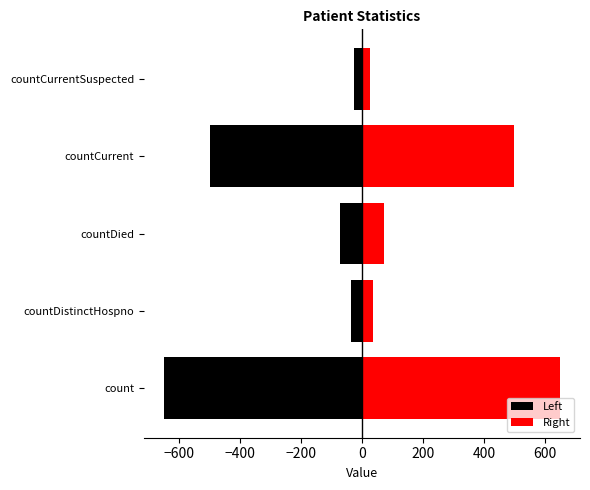

Rank the series by their maximum value, from lowest to highest.

Left, Right